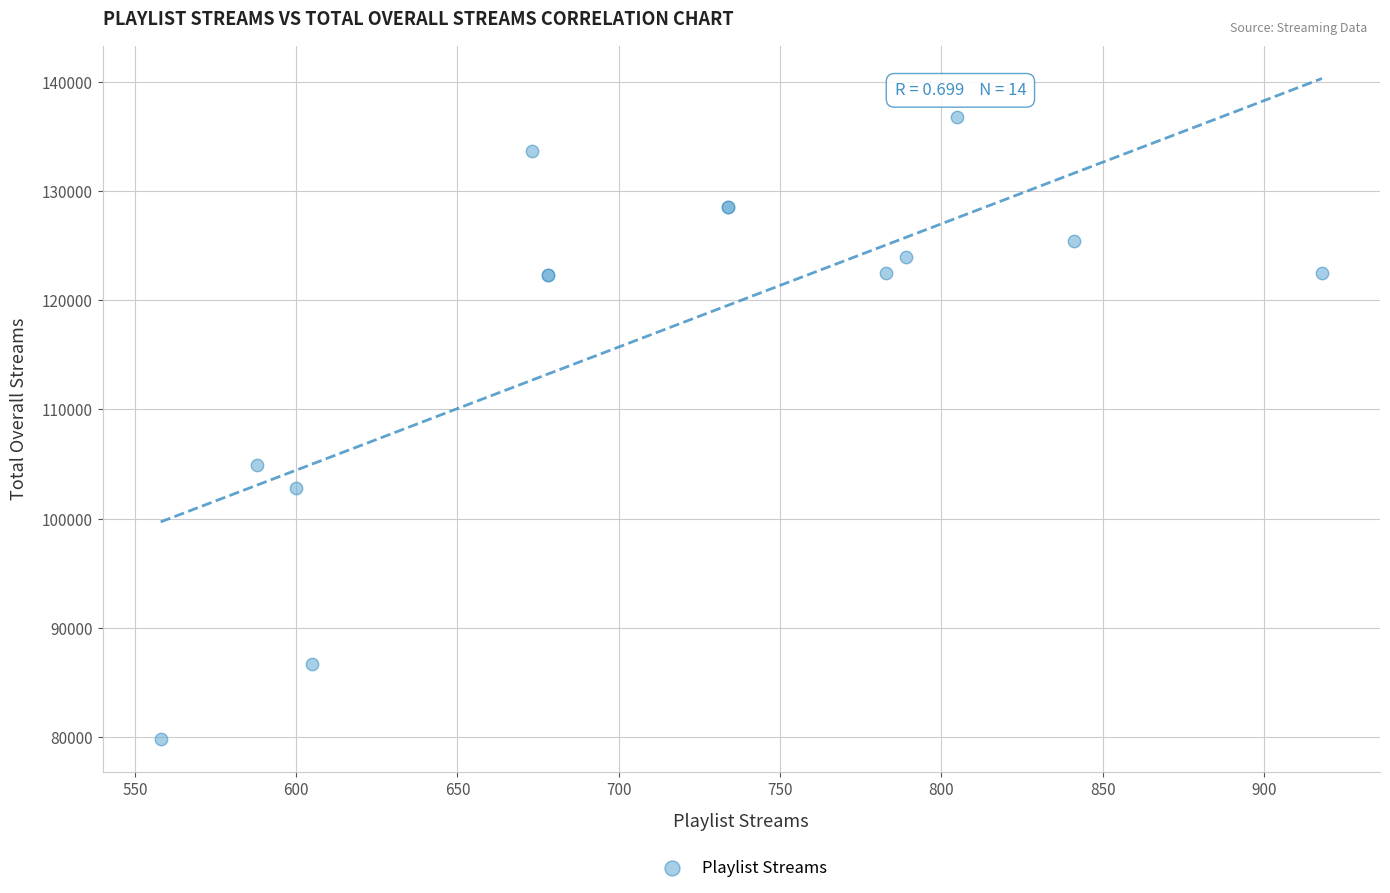

What Y value in the scatter plot is closest to 108336?

104904